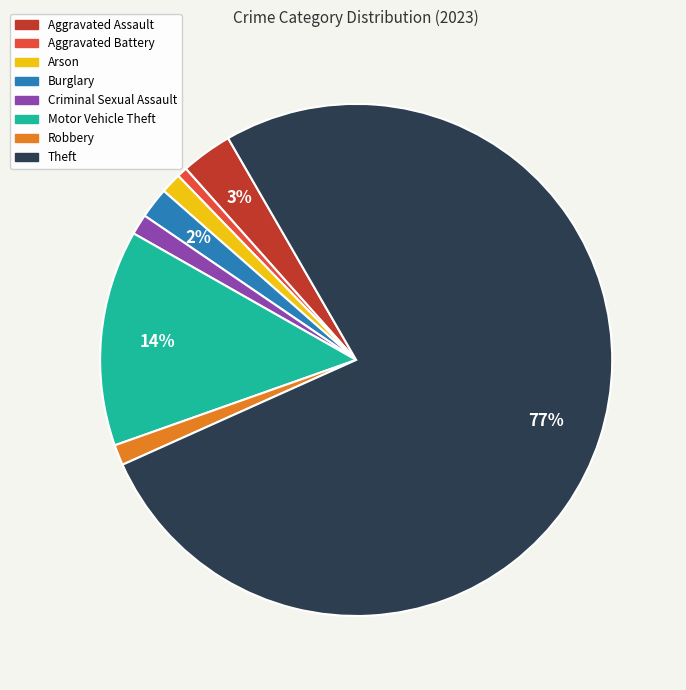

To the nearest percent, what is the difference between the Burglary and Criminal Sexual Assault slice percentages?

1%